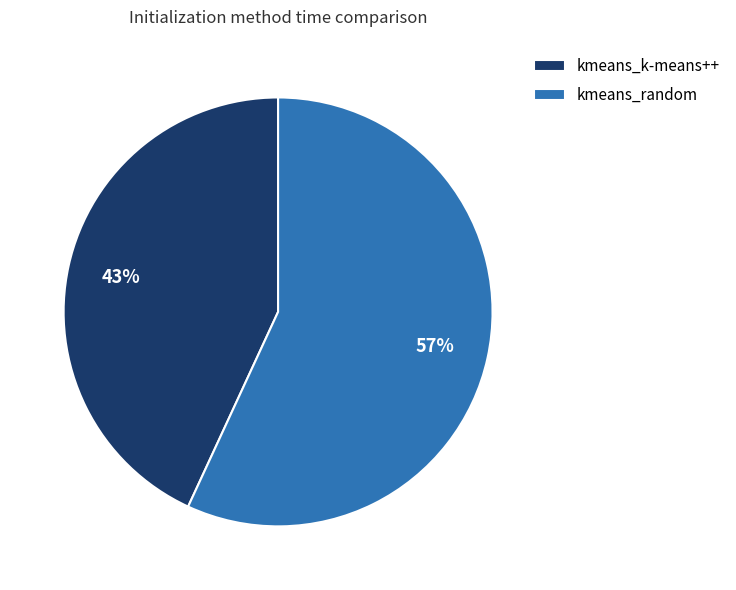

To the nearest percent, what is the combined percentage of kmeans_random and kmeans_k-means++?

100%